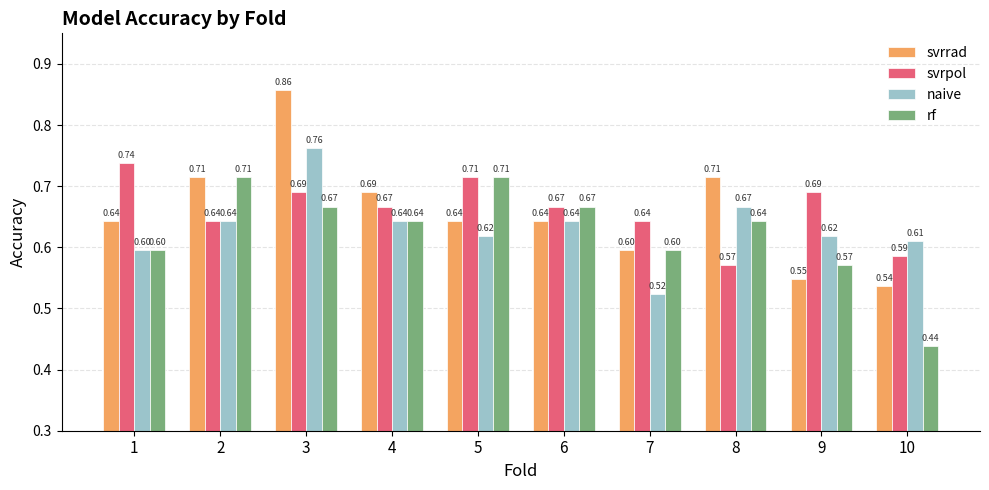

At how many categories does at least one series exceed 0?

10